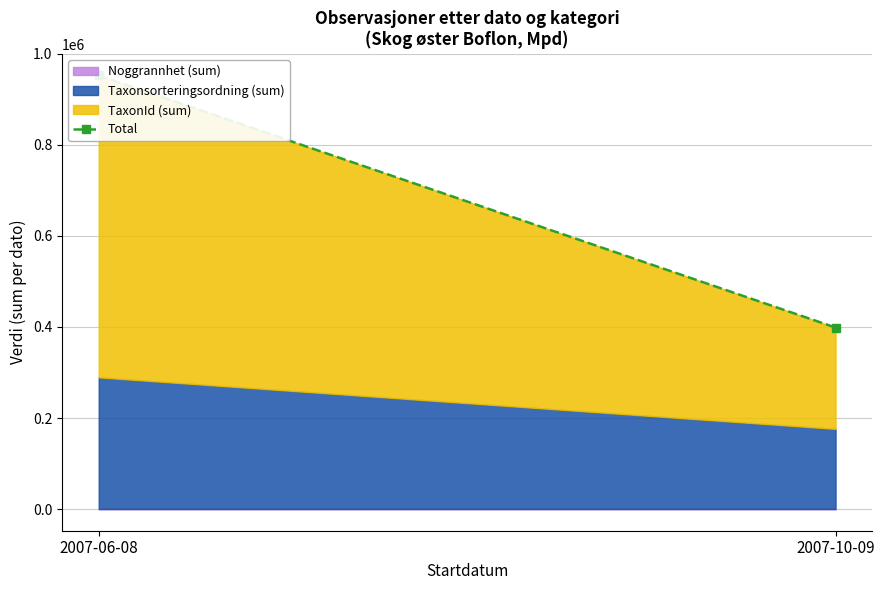

Reading left to right, extract all data points from this chart.

952707	398794